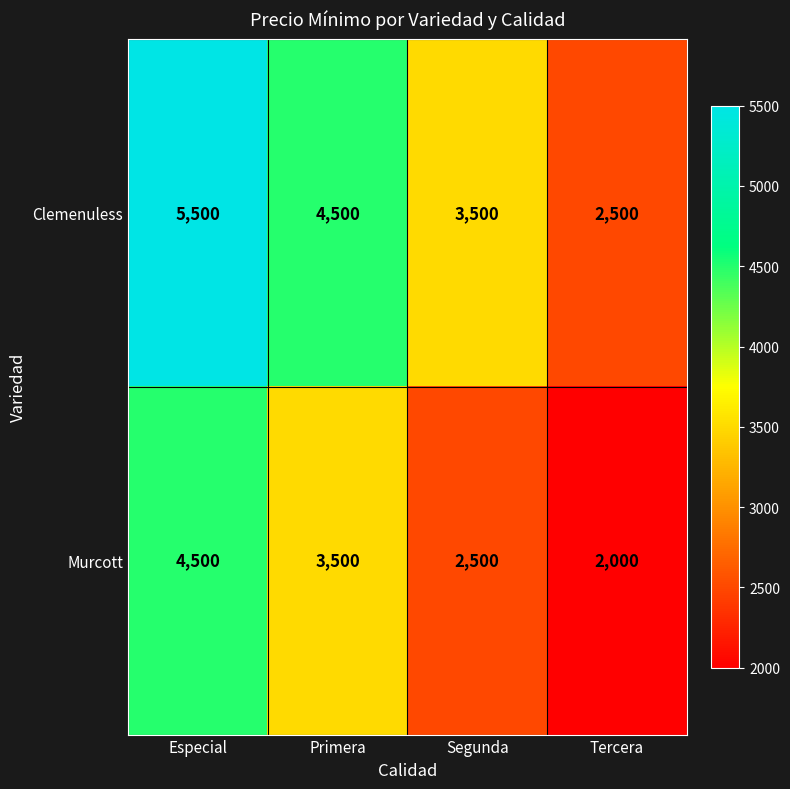

Is it true that Clemenuless equals 2501 at Primera?

False